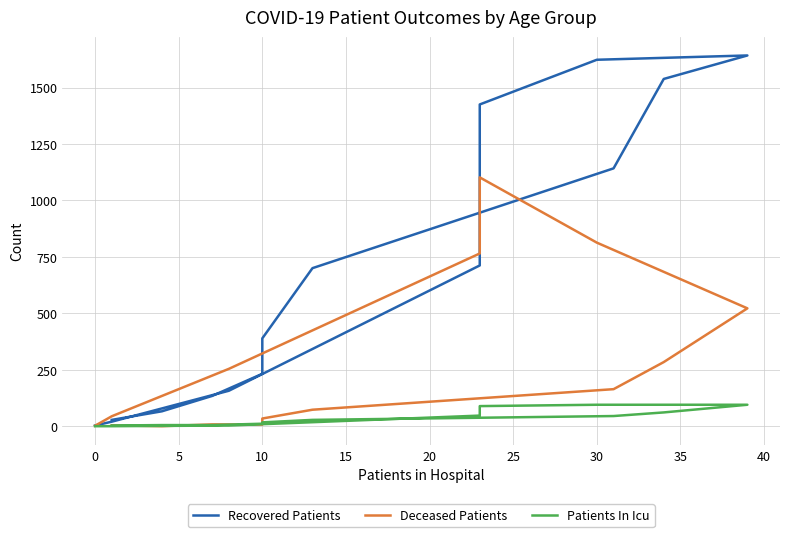

The Recovered Patients series shows 97 at 10. True or false?

False